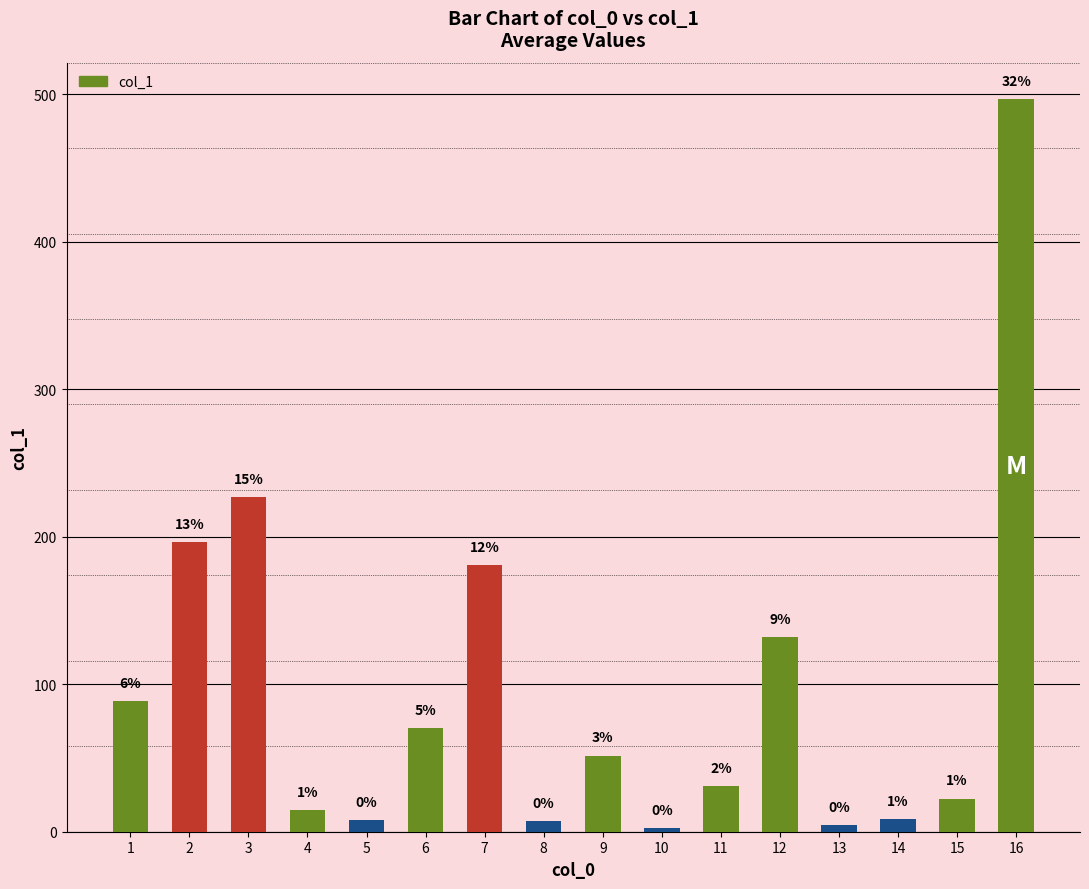

What is the value of the 6th bar from the left?

70.3